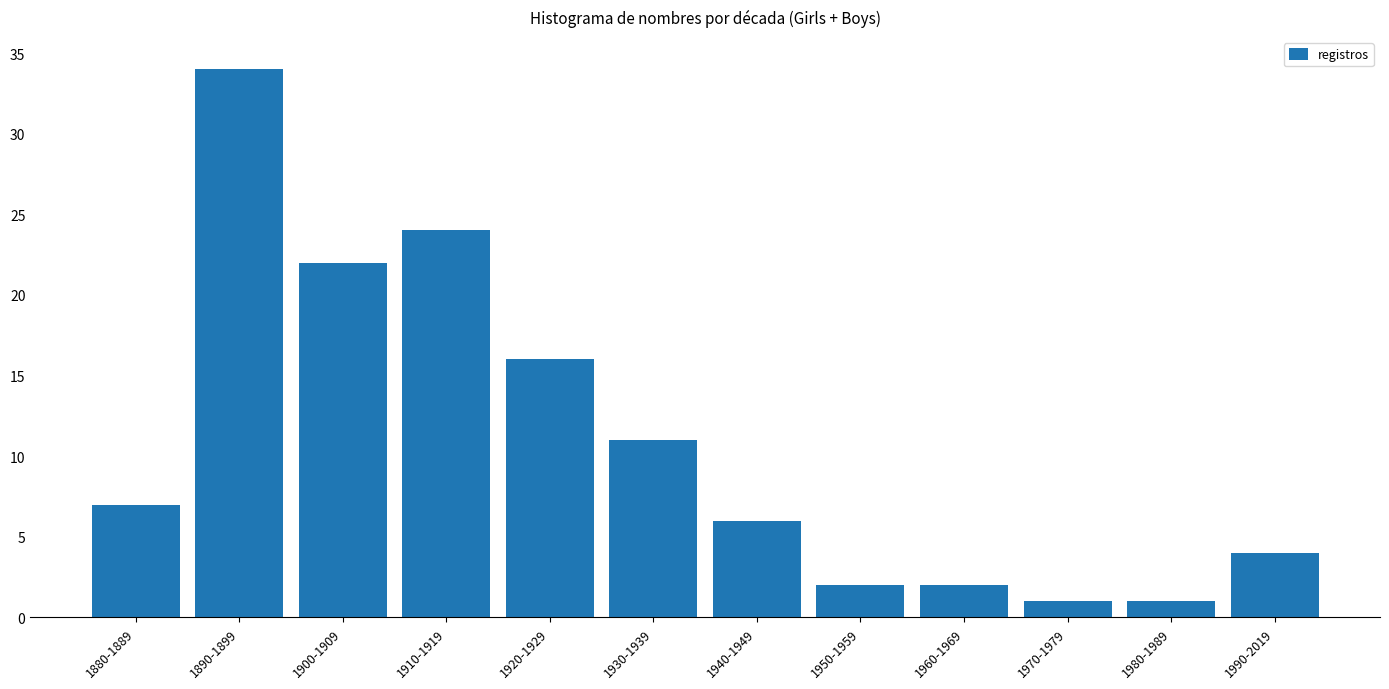

What is the label of the 12th bar from the right?

1880-1889